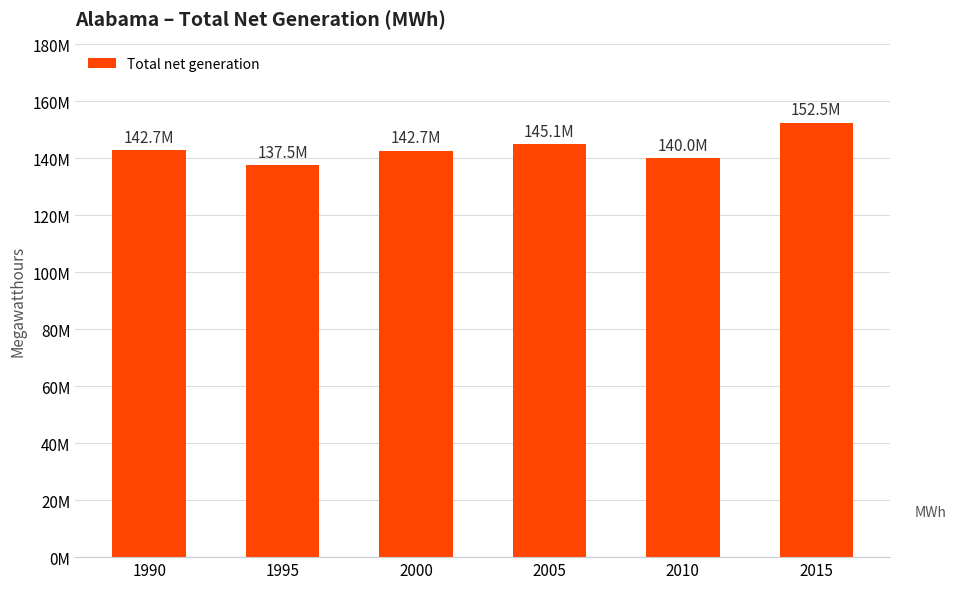

What is the difference between the values at 2000 and 2005?

2378561